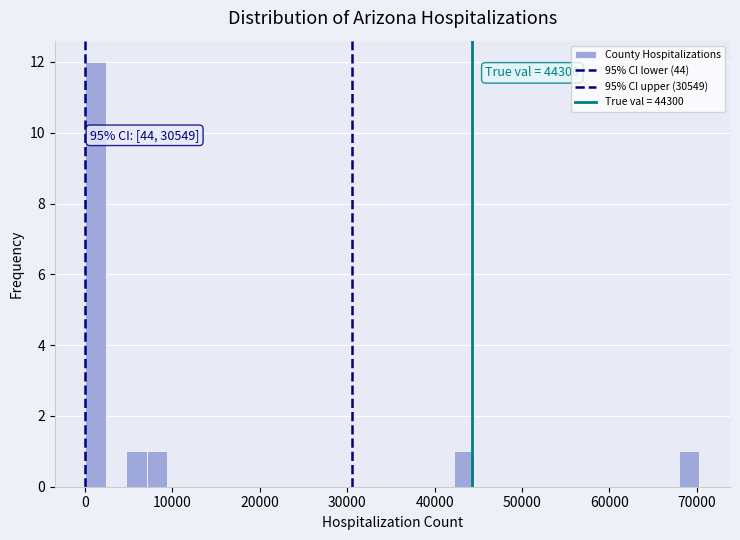

Read against the x-axis, roughly where is the centre of the tallest bar?

1000